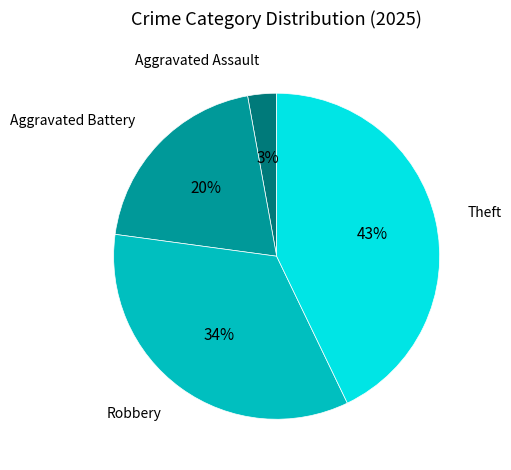

Do Aggravated Assault and Theft together represent more than half of the pie?

No